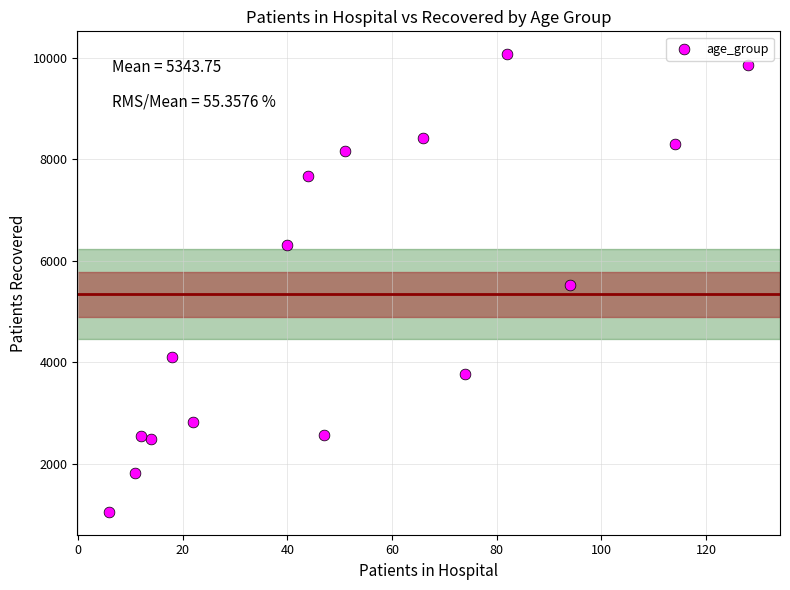

What is the range of X values (max minus min)?

122